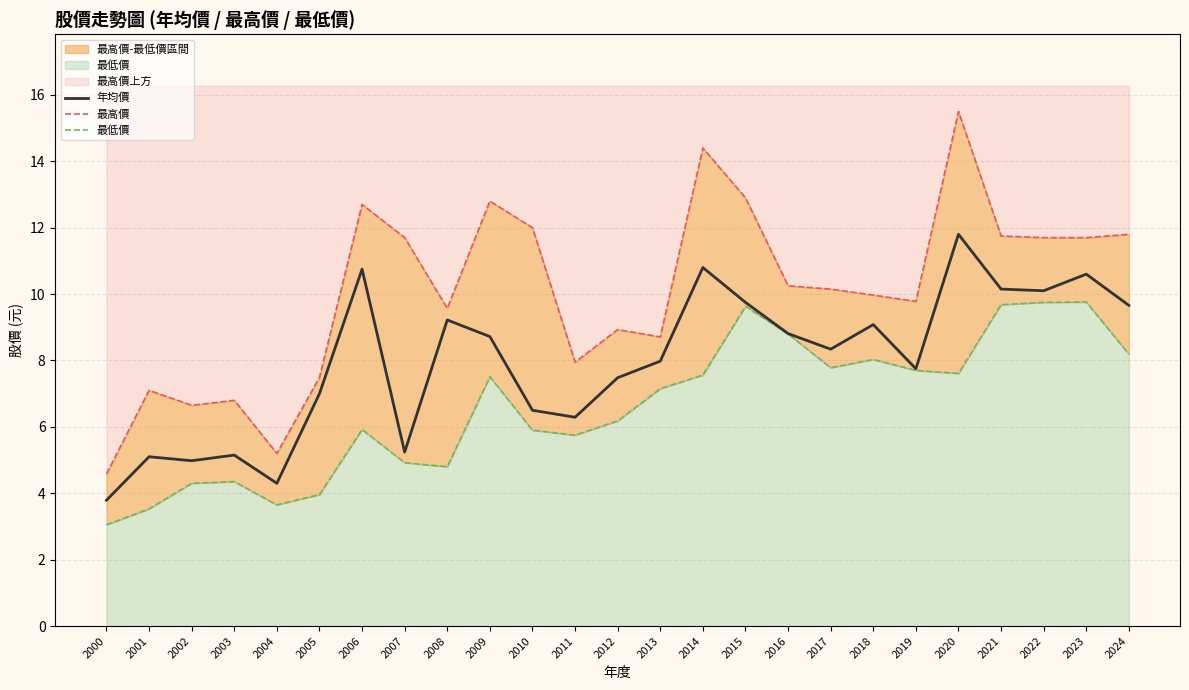

List the series in order of their overall mean, lowest first.

最低價, 年均價, 最高價